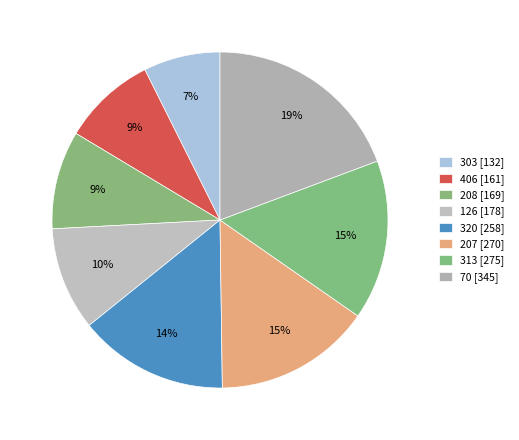

To the nearest percent, what portion does 70 represent?

19%